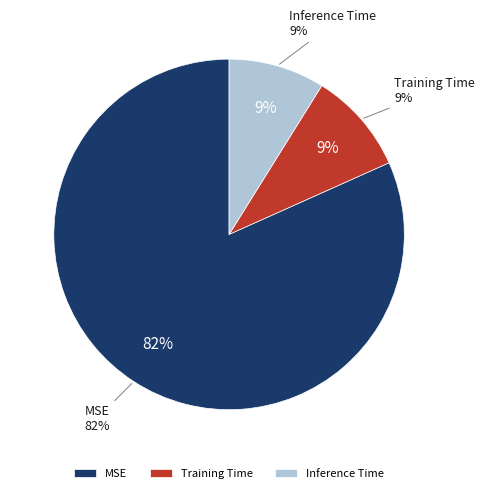

What is the smallest slice in the pie chart?

Inference Time